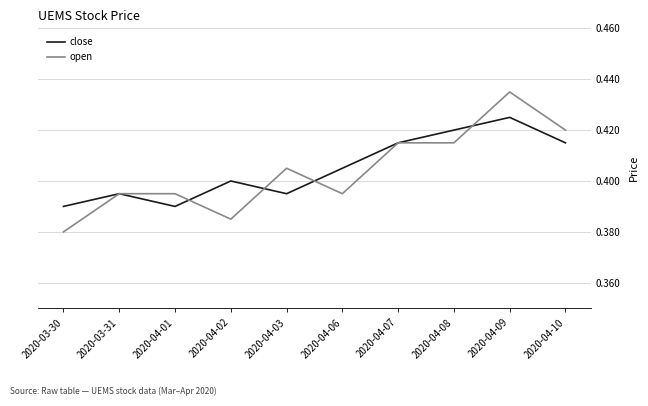

Is the value of open at 2020-04-08 greater than the value of close at 2020-03-31?

Yes